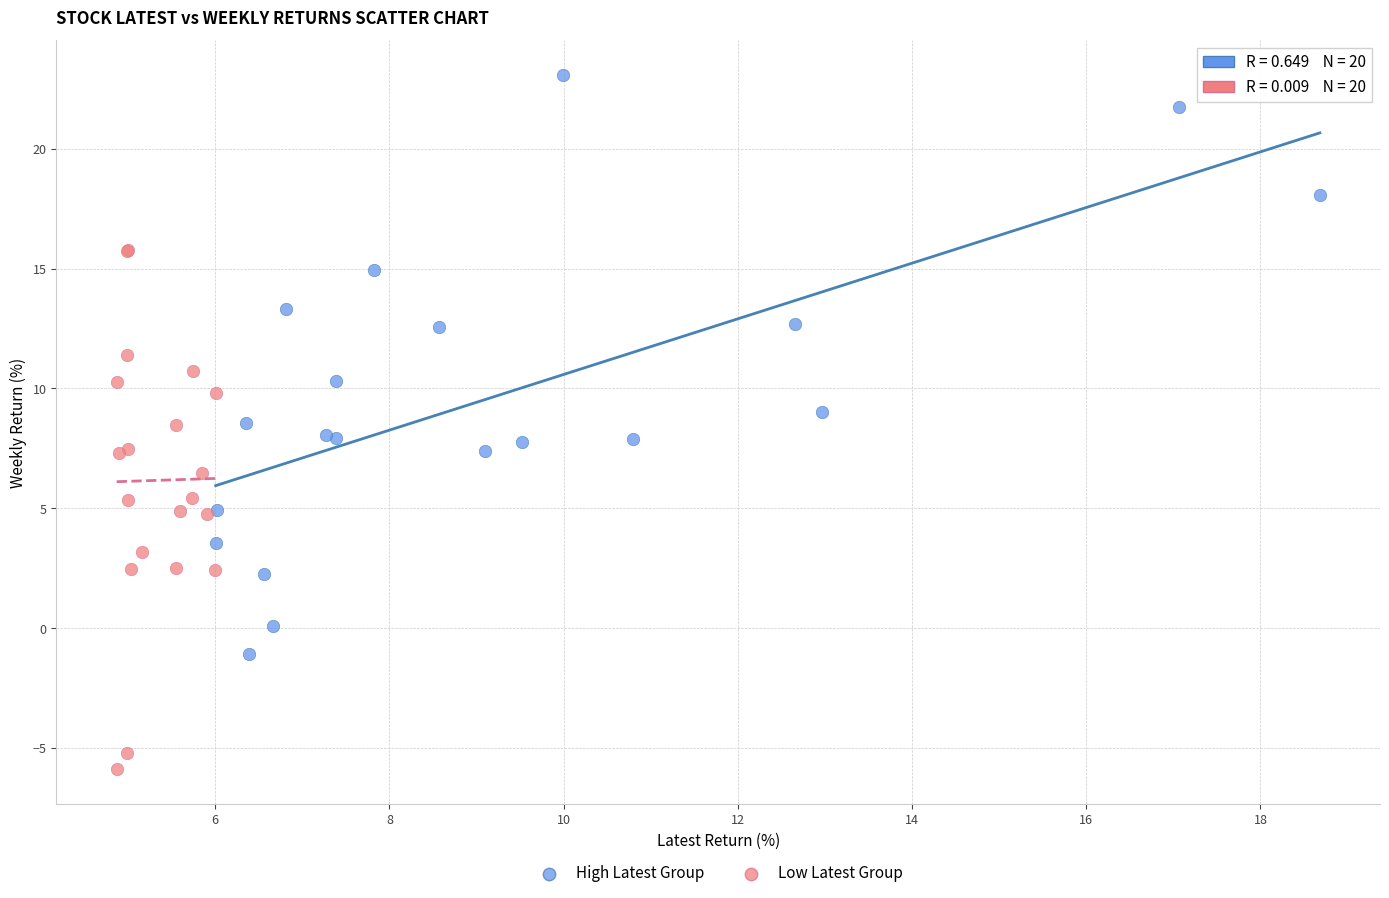

Which series contains the highest Y value?

High Latest Group